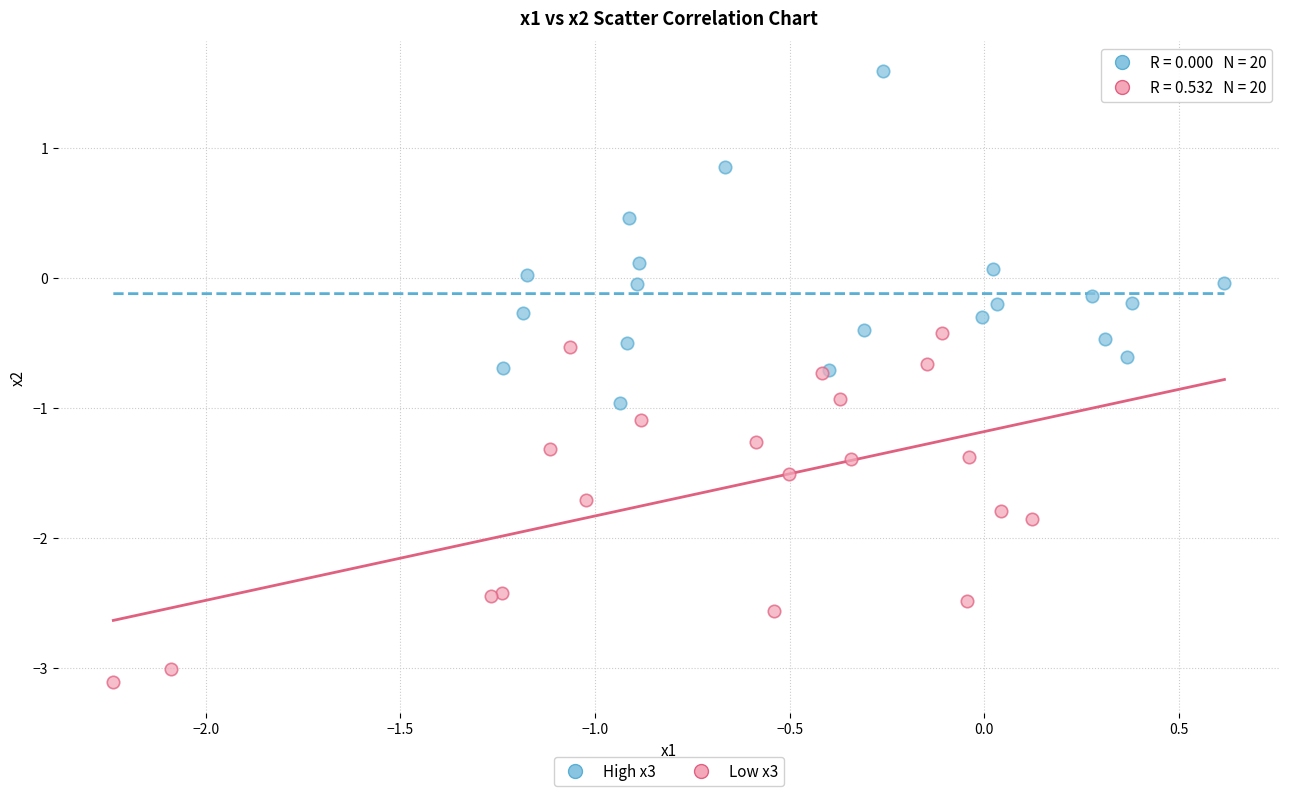

Which series reaches the maximum Y coordinate?

High x3